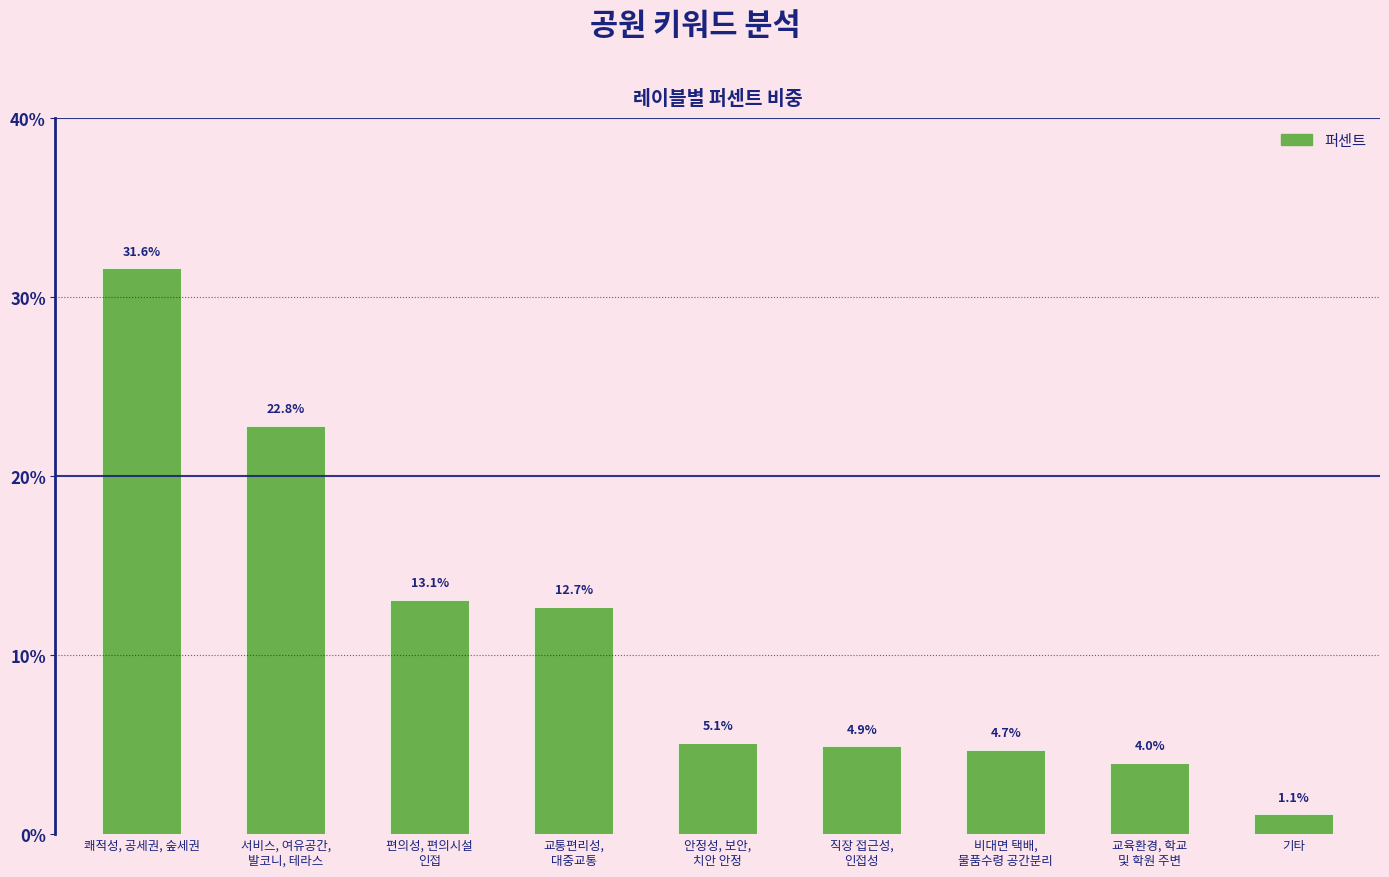

True or false: the data shows 0.1 at 교육환경, 학교
및 학원 주변.

False